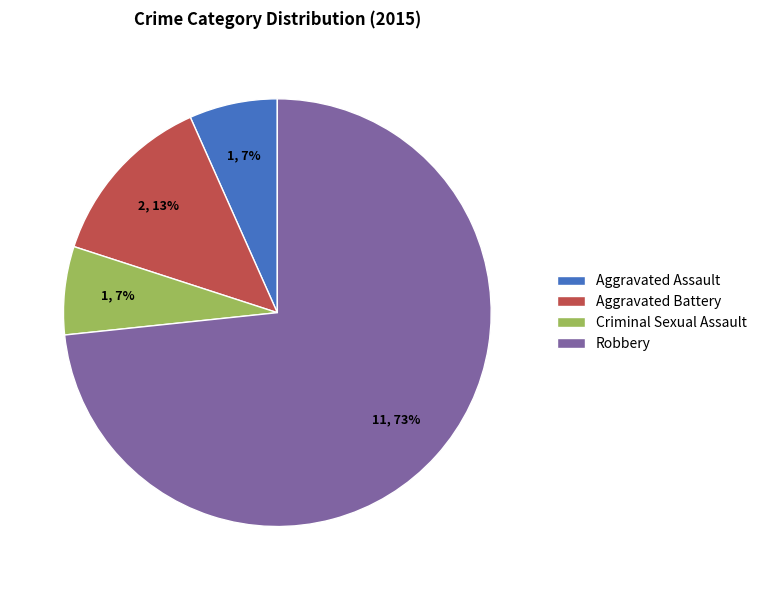

To the nearest percent, what percentage of the pie is Aggravated Assault?

7%